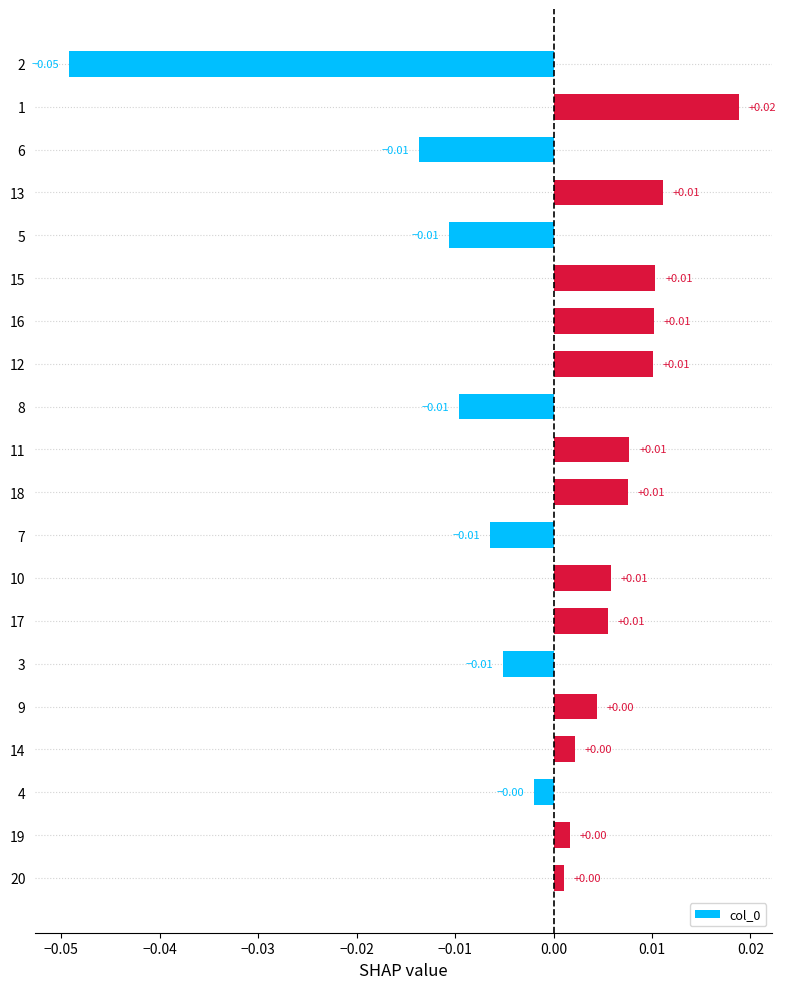

How many positive values are there?

13